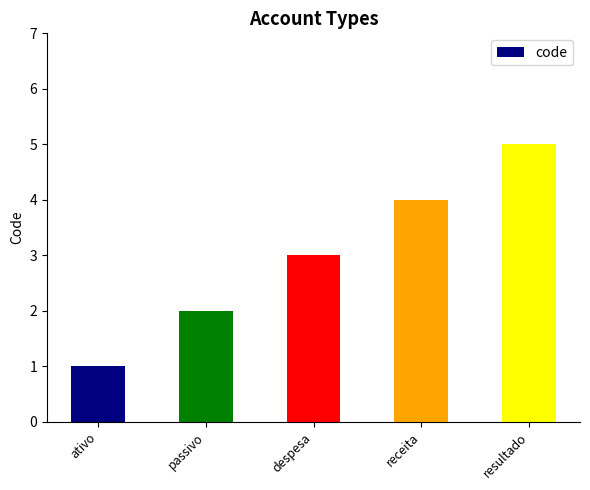

What is the minimum value shown in the chart?

1